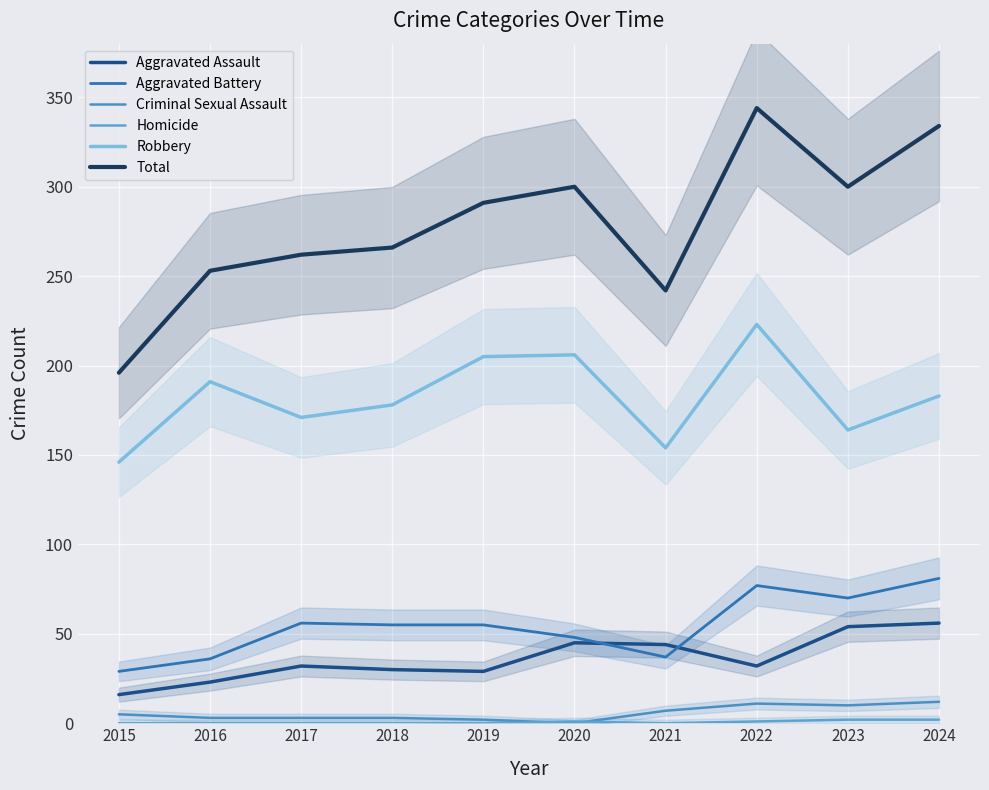

Is it true that Aggravated Battery equals 55 at 2019?

True